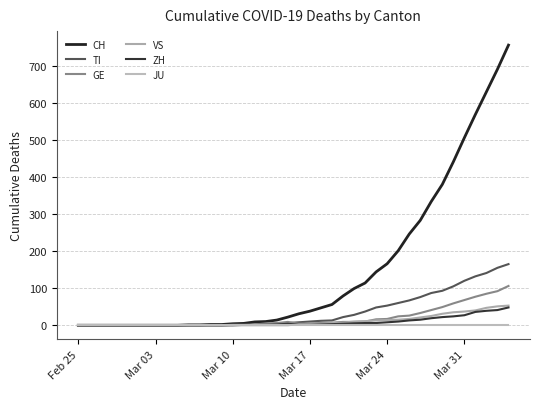

What is the difference between the maximum and minimum values in the GE series?

106